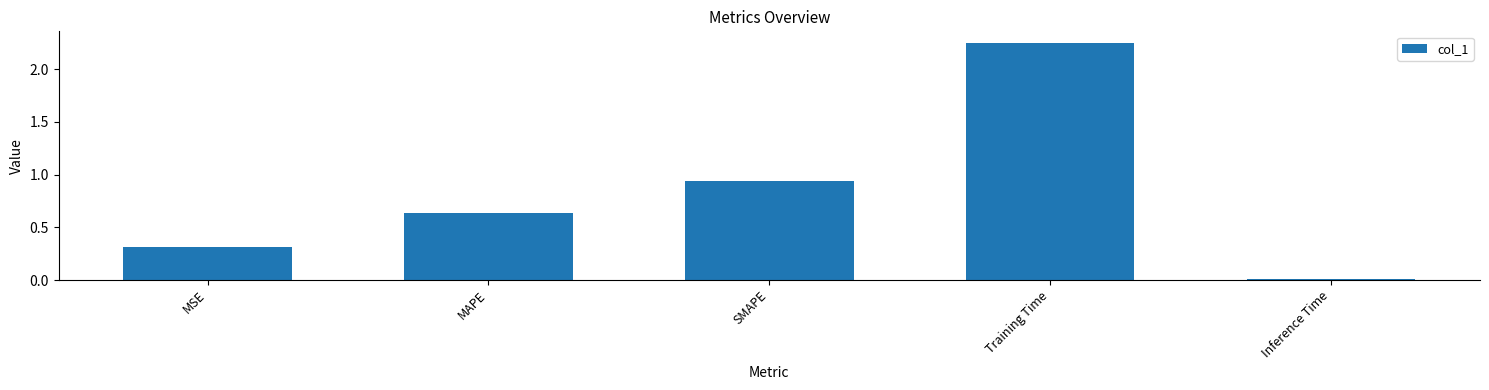

What is the change in value from MSE to SMAPE?

+0.6